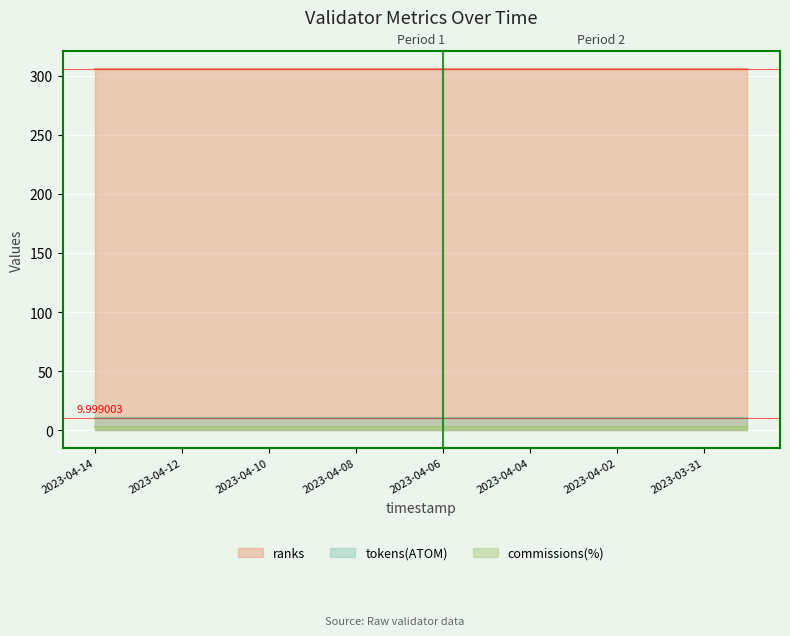

What is the maximum value shown in the chart?

306.0